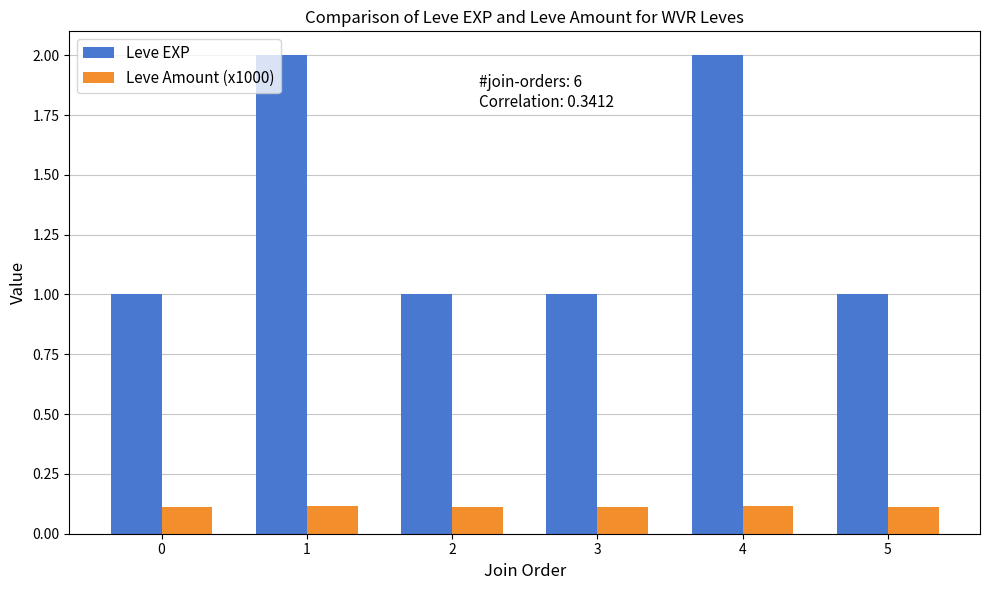

The value of Leve Amount (x1000) at 2 is 0.1. True or false?

True